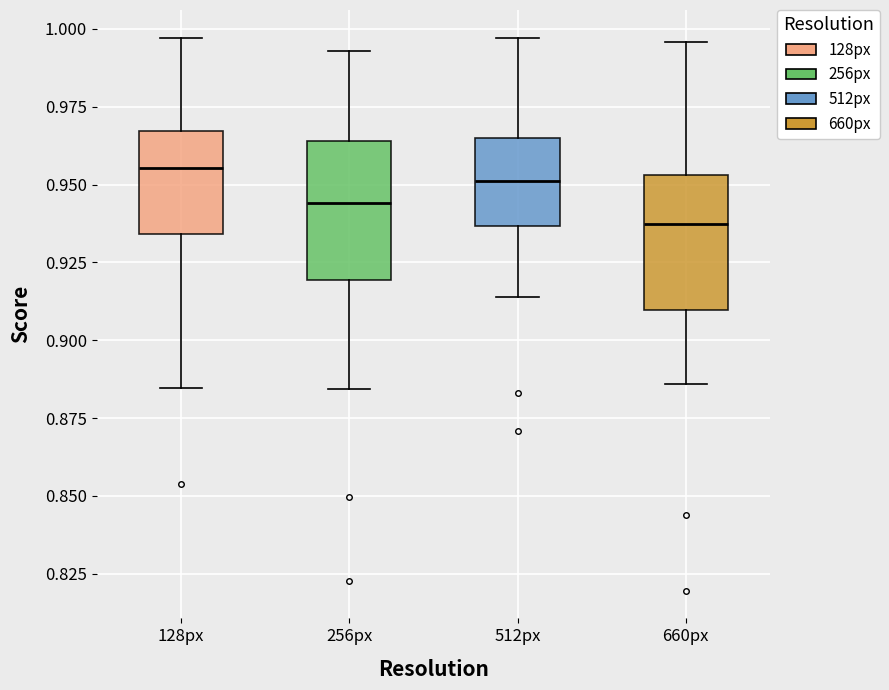

Reading left to right, transcribe this box plot: for each box, give where its median line is, the range the box spans, and where its two whiskers end, as read against the y-axis. The values are not printed on the chart, so give them approximately, as read against the axis.

128px: median 0.955, box 0.935 to 0.965, whiskers 0.885 to 0.995
256px: median 0.945, box 0.920 to 0.965, whiskers 0.885 to 0.995
512px: median 0.950, box 0.935 to 0.965, whiskers 0.915 to 0.995
660px: median 0.935, box 0.910 to 0.955, whiskers 0.885 to 0.995